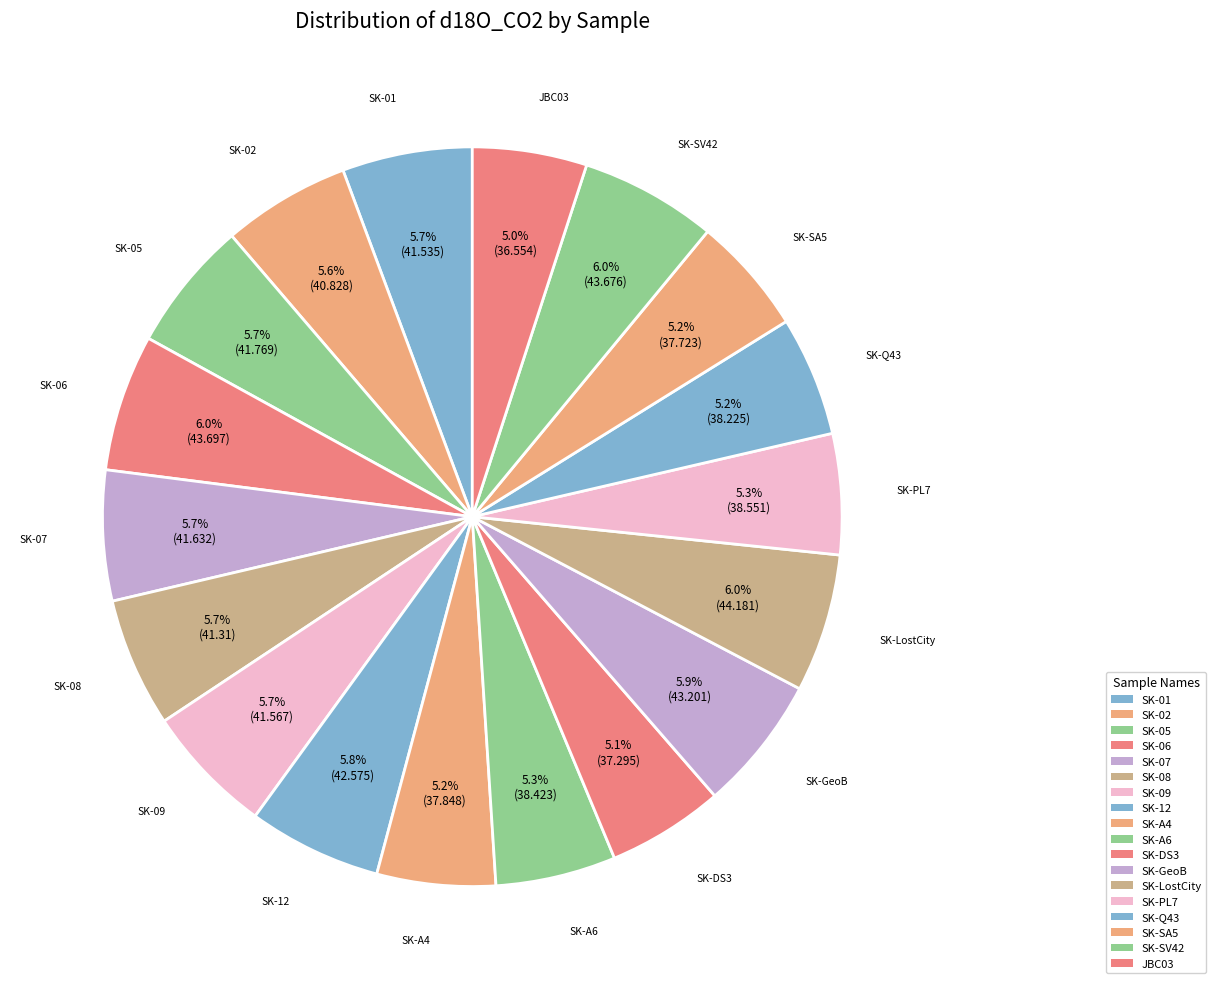

Count the number of slices in the pie.

18